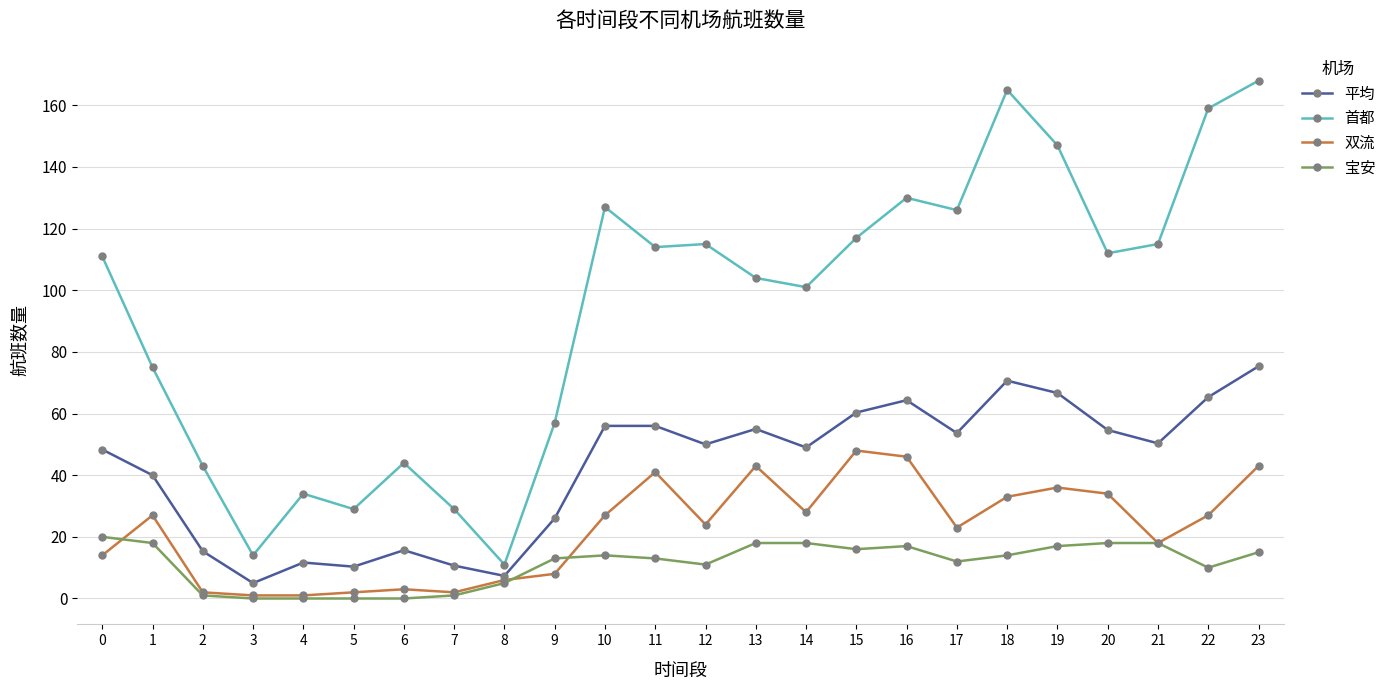

How many lines are shown in the chart?

4